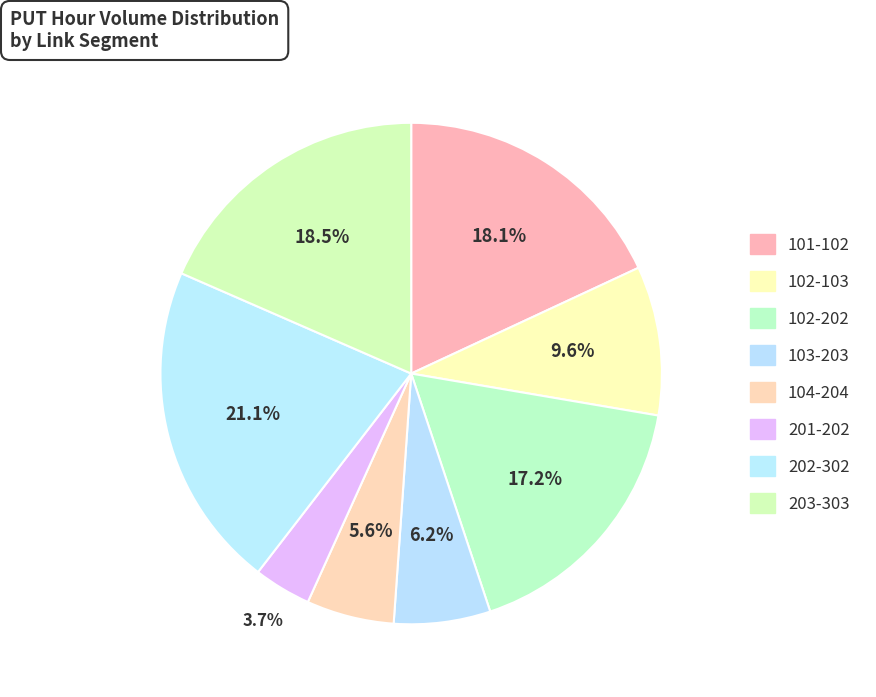

How many slices are in this pie chart?

8